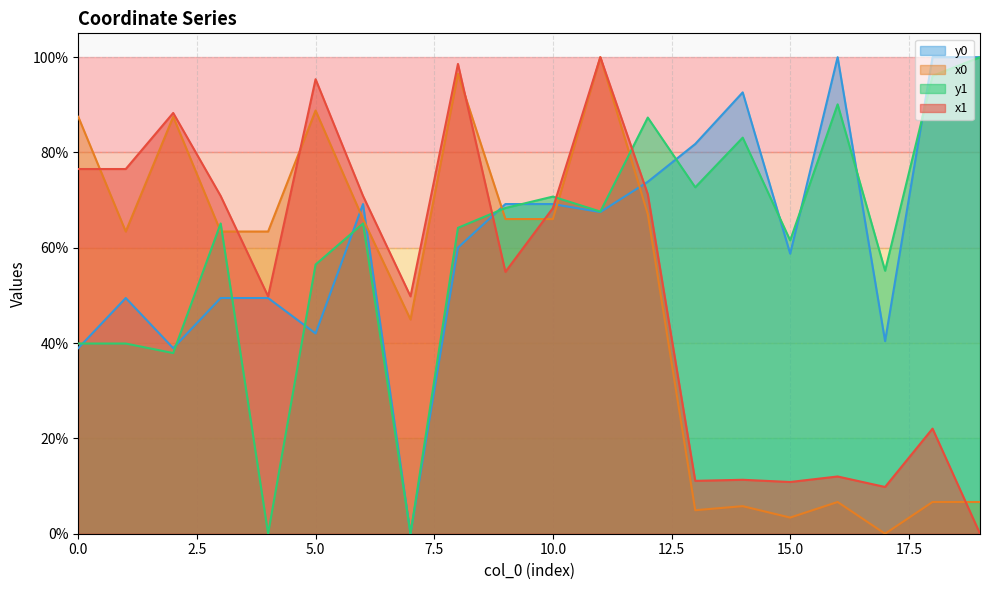

How many data points in x1 are less than 68?

10